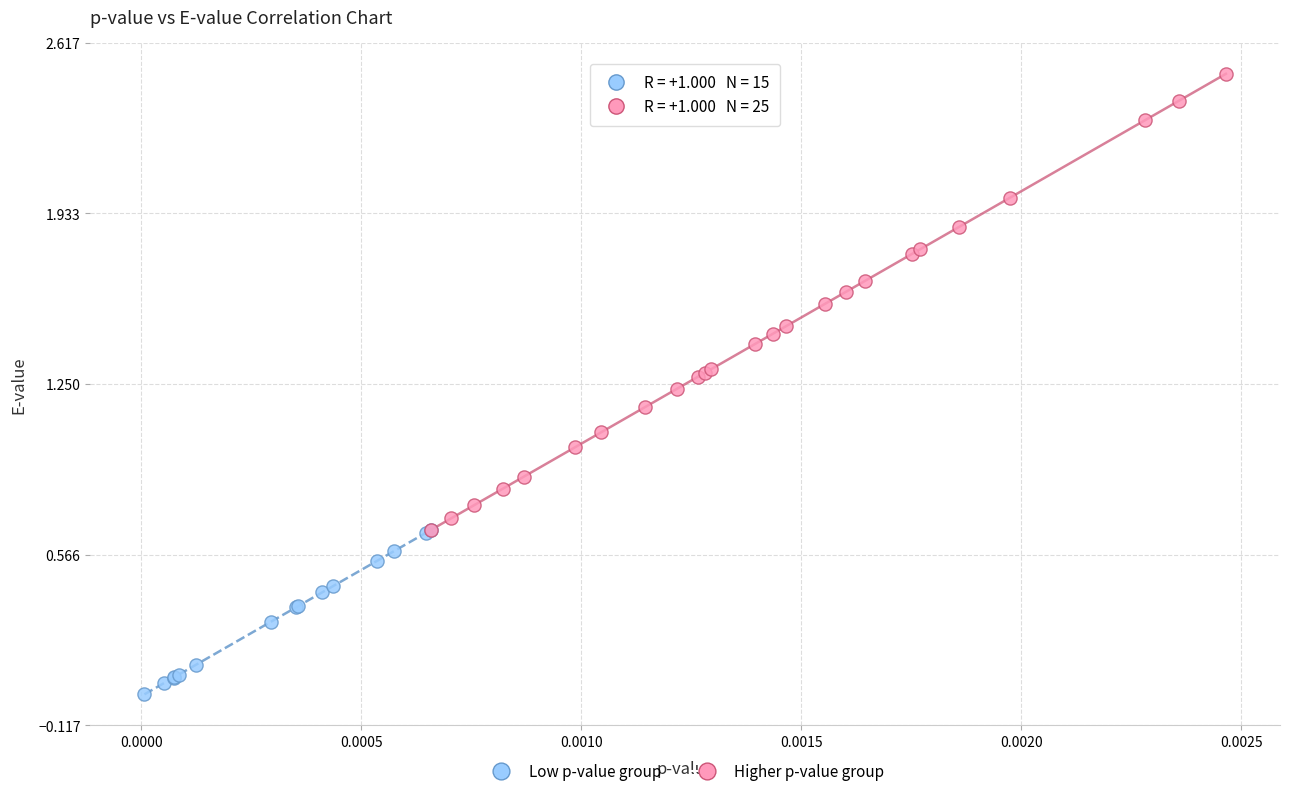

Which series has the widest spread of Y values?

Higher p-value group